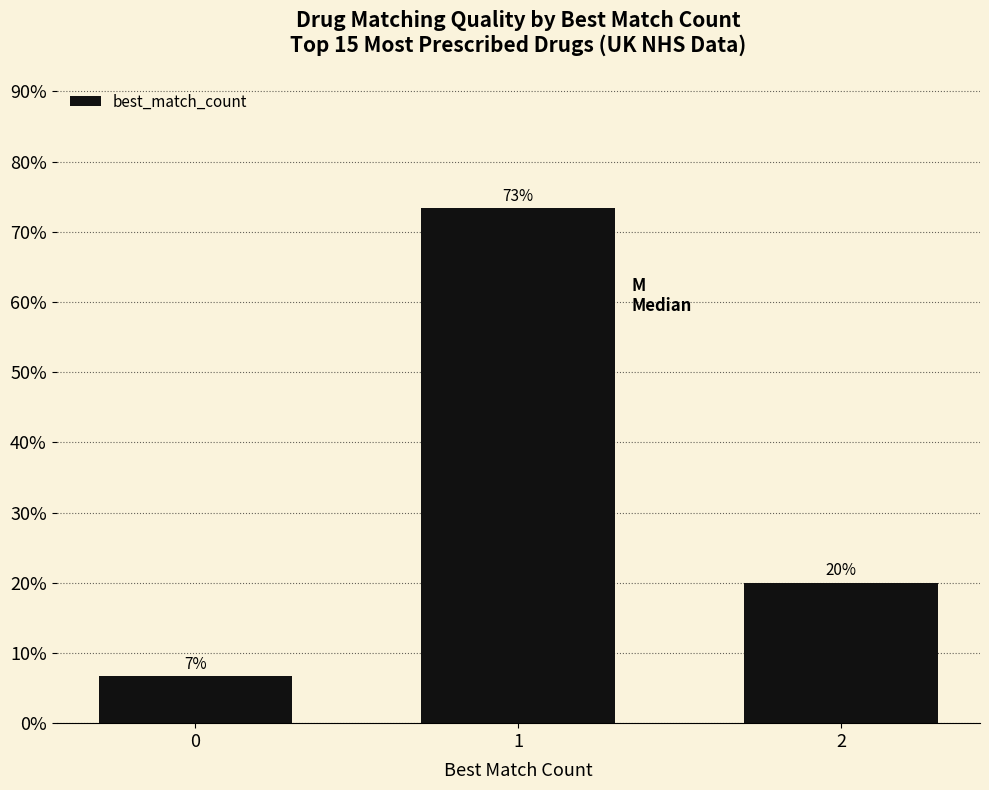

The value at 0 is 10.3. True or false?

False